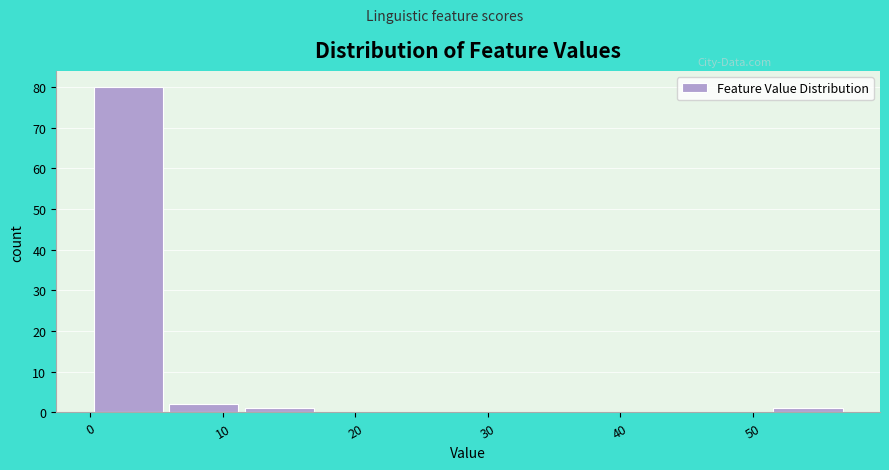

Reading left to right, list every bar in this chart as the range it spans on the x-axis followed by its height. Neither the bar edges nor the heights are printed on the chart, so give them approximately, as read against the axes.

0.0 to 5.7: 80
5.7 to 11.4: 2
11.4 to 17.1: 1
17.1 to 22.8: 0
22.8 to 28.5: 0
28.5 to 34.2: 0
34.2 to 39.9: 0
39.9 to 45.6: 0
45.6 to 51.3: 0
51.3 to 57.0: 1